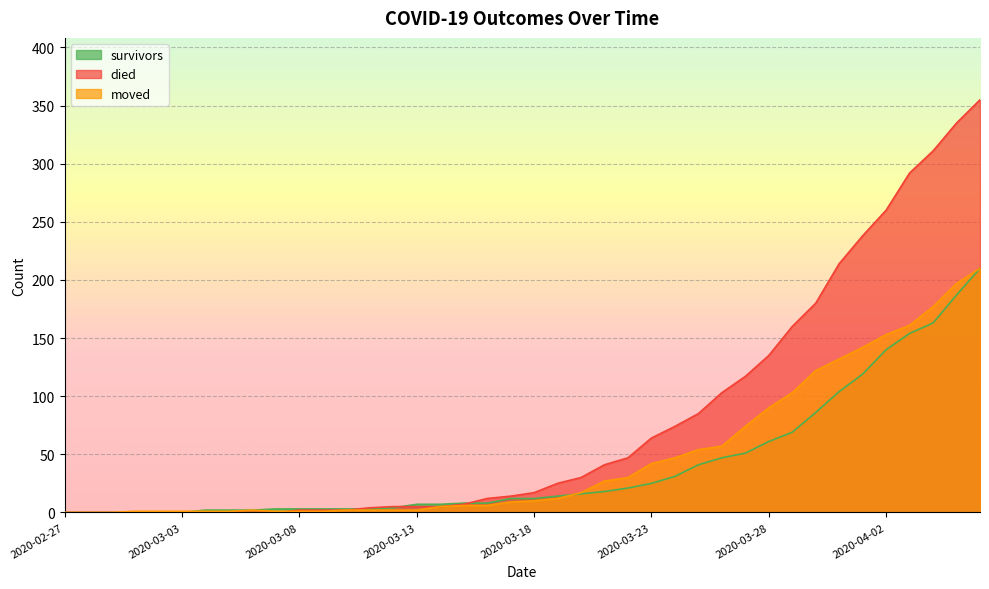

Reading left to right, transcribe all the data shown in this chart.

survivors: 2020-02-27=0	2020-02-28=0	2020-02-29=0	2020-03-01=0	2020-03-02=0	2020-03-03=0	2020-03-04=2	2020-03-05=2	2020-03-06=2	2020-03-07=3	2020-03-08=3	2020-03-09=3	2020-03-10=3	2020-03-11=3	2020-03-12=4	2020-03-13=7	2020-03-14=7	2020-03-15=8	2020-03-16=8	2020-03-17=12	2020-03-18=12	2020-03-19=14	2020-03-20=16	2020-03-21=18	2020-03-22=21	2020-03-23=25	2020-03-24=31	2020-03-25=41	2020-03-26=47	2020-03-27=51	2020-03-28=61	2020-03-29=69	2020-03-30=86	2020-03-31=104	2020-04-01=119	2020-04-02=140	2020-04-03=154	2020-04-04=163	2020-04-05=187	2020-04-06=210
died: 2020-02-27=0	2020-02-28=0	2020-02-29=0	2020-03-01=0	2020-03-02=0	2020-03-03=0	2020-03-04=0	2020-03-05=0	2020-03-06=0	2020-03-07=0	2020-03-08=2	2020-03-09=2	2020-03-10=2	2020-03-11=4	2020-03-12=5	2020-03-13=5	2020-03-14=5	2020-03-15=7	2020-03-16=12	2020-03-17=14	2020-03-18=17	2020-03-19=25	2020-03-20=30	2020-03-21=41	2020-03-22=47	2020-03-23=64	2020-03-24=74	2020-03-25=85	2020-03-26=103	2020-03-27=117	2020-03-28=135	2020-03-29=160	2020-03-30=180	2020-03-31=214	2020-04-01=238	2020-04-02=260	2020-04-03=292	2020-04-04=311	2020-04-05=335	2020-04-06=355
moved: 2020-02-27=0	2020-02-28=0	2020-02-29=0	2020-03-01=1	2020-03-02=1	2020-03-03=1	2020-03-04=1	2020-03-05=1	2020-03-06=2	2020-03-07=1	2020-03-08=1	2020-03-09=1	2020-03-10=2	2020-03-11=2	2020-03-12=2	2020-03-13=2	2020-03-14=5	2020-03-15=6	2020-03-16=6	2020-03-17=9	2020-03-18=10	2020-03-19=12	2020-03-20=17	2020-03-21=27	2020-03-22=30	2020-03-23=42	2020-03-24=47	2020-03-25=54	2020-03-26=57	2020-03-27=74	2020-03-28=90	2020-03-29=103	2020-03-30=122	2020-03-31=132	2020-04-01=142	2020-04-02=153	2020-04-03=161	2020-04-04=177	2020-04-05=197	2020-04-06=210